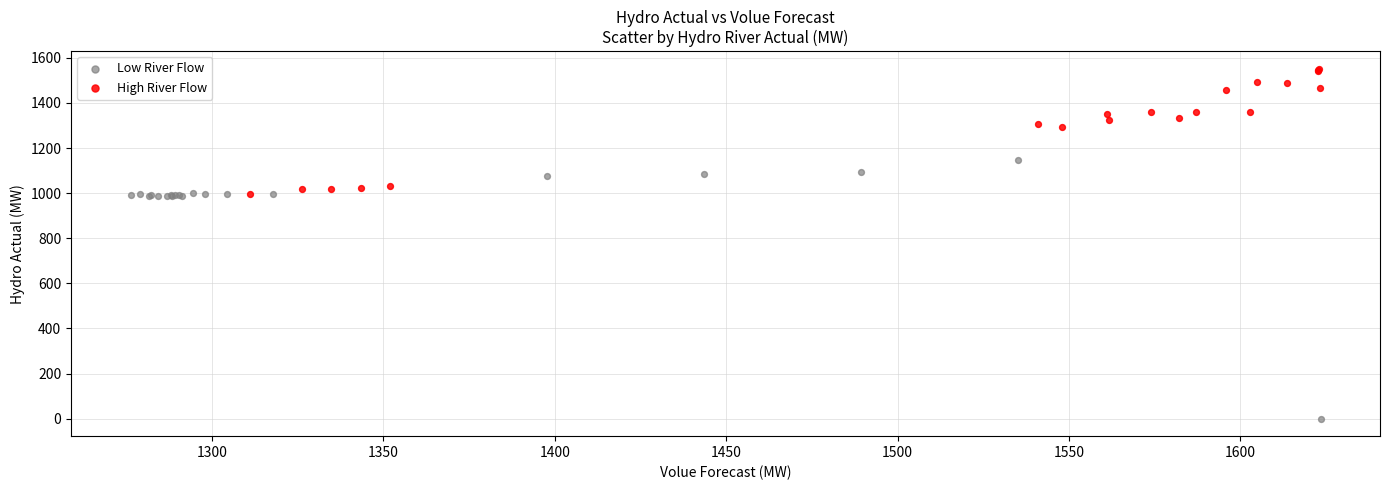

What are all the series names shown in the legend?

Low River Flow, High River Flow